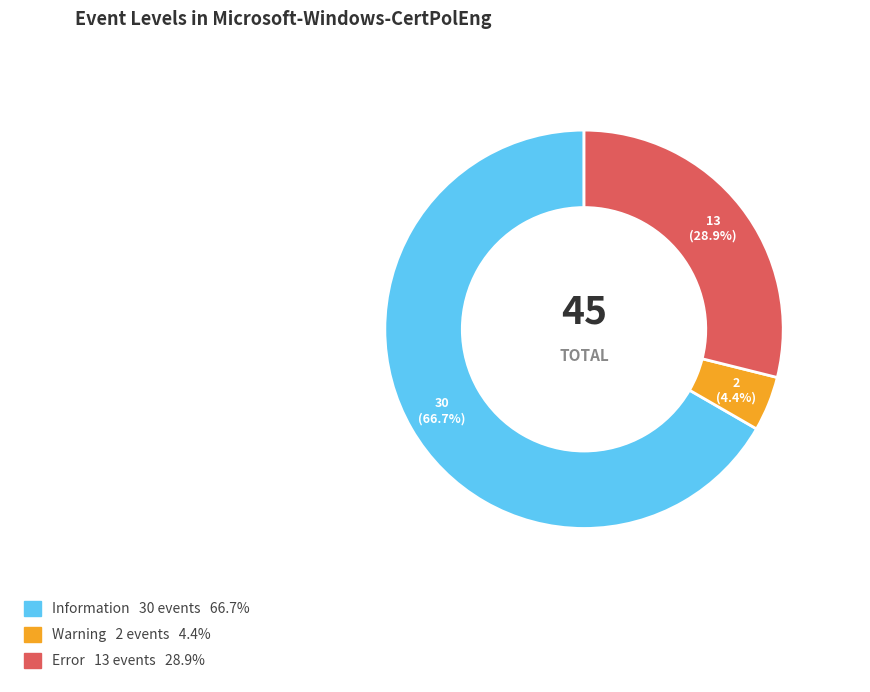

Do Error and Information together represent more than half of the pie?

Yes